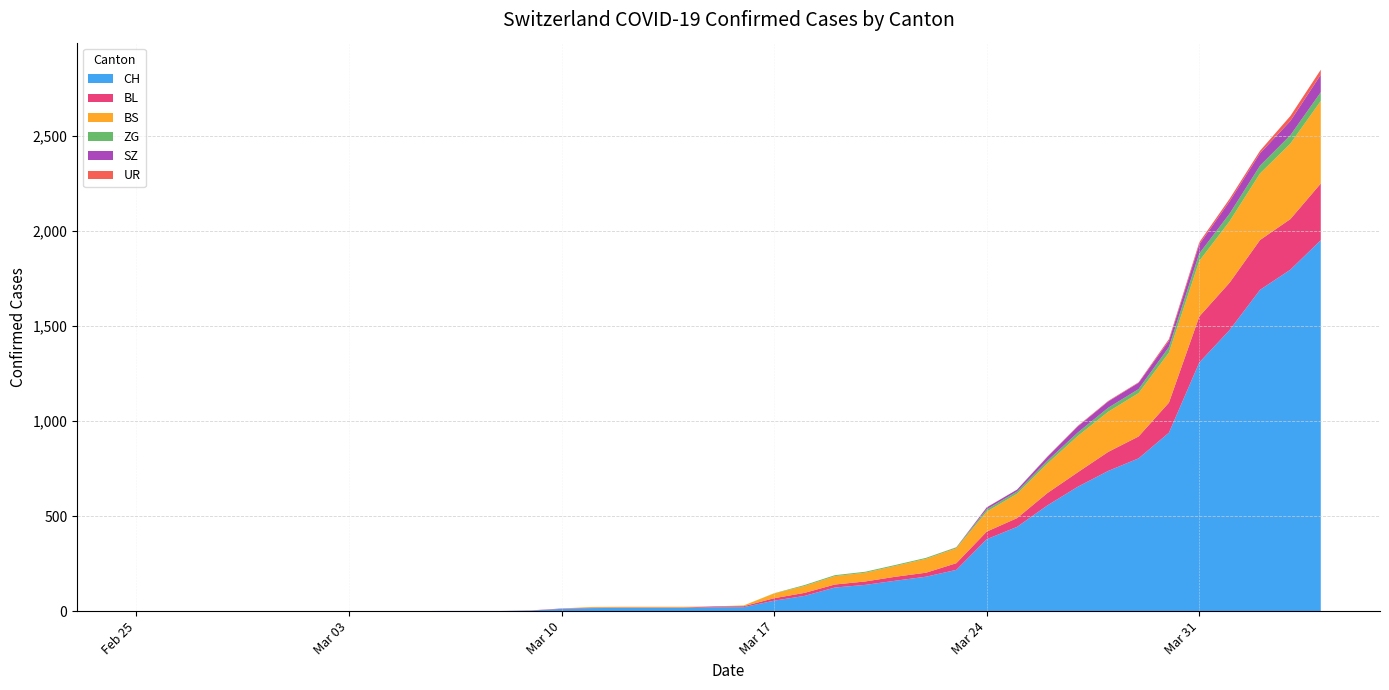

Reading left to right, what are all the values shown in this chart?

CH: 0	0	0	0	0	0	0	0	0	0	1	1	1	3	12	16	17	17	17	20	21	55	80	124	138	160	181	217	378	443	556	654	737	803	938	1307	1478	1689	1795	1950
ZG: 0	0	0	0	0	0	0	0	0	0	0	0	0	0	0	0	0	0	0	0	0	1	5	5	5	5	5	5	12	12	15	18	21	21	29	39	40	41	44	46
BL: 0	0	0	0	0	0	0	0	0	0	0	0	0	1	2	2	2	2	2	5	5	13	16	16	18	21	21	35	40	46	65	76	100	115	158	242	249	262	266	298
BS: 0	0	0	0	0	0	0	0	0	0	0	0	0	0	0	4	4	4	4	0	4	25	36	44	46	57	73	78	105	128	155	191	211	228	263	292	323	350	397	434
SZ: 0	0	0	0	0	0	0	0	0	0	0	0	0	0	0	0	0	0	0	0	0	0	0	0	0	0	0	0	10	10	20	32	33	33	33	48	65	65	75	92
UR: 0	0	0	0	0	0	0	0	0	0	0	0	0	0	0	0	0	0	0	0	0	0	0	0	0	0	0	1	1	0	2	3	3	3	9	11	13	13	26	26